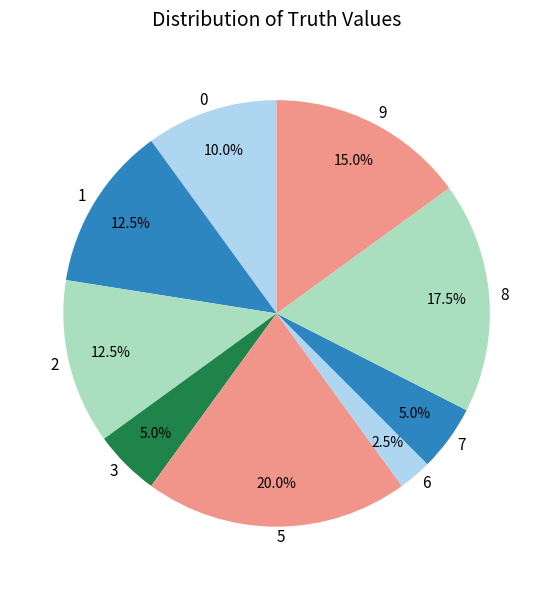

What is the largest slice in the pie chart?

5